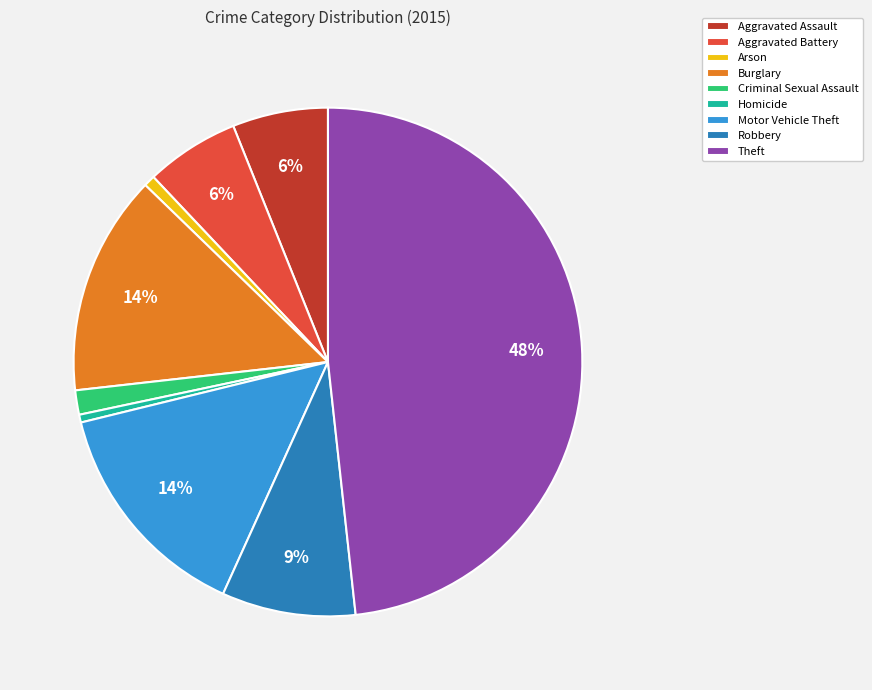

To the nearest percent, what is the difference between the Theft and Motor Vehicle Theft slice percentages?

34%